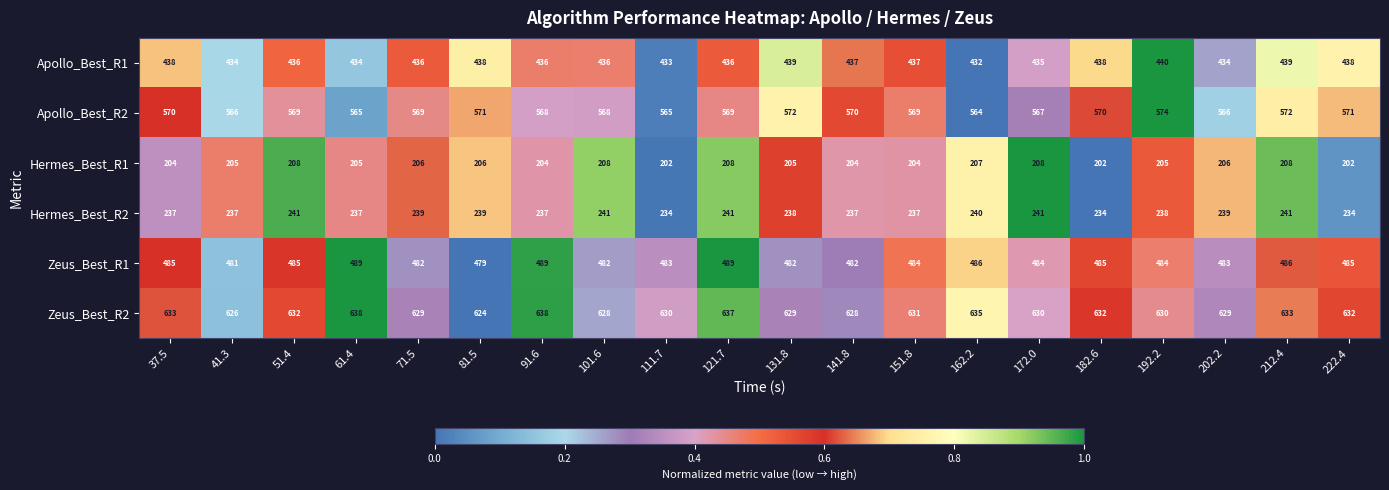

Count the number of data series in this chart.

6